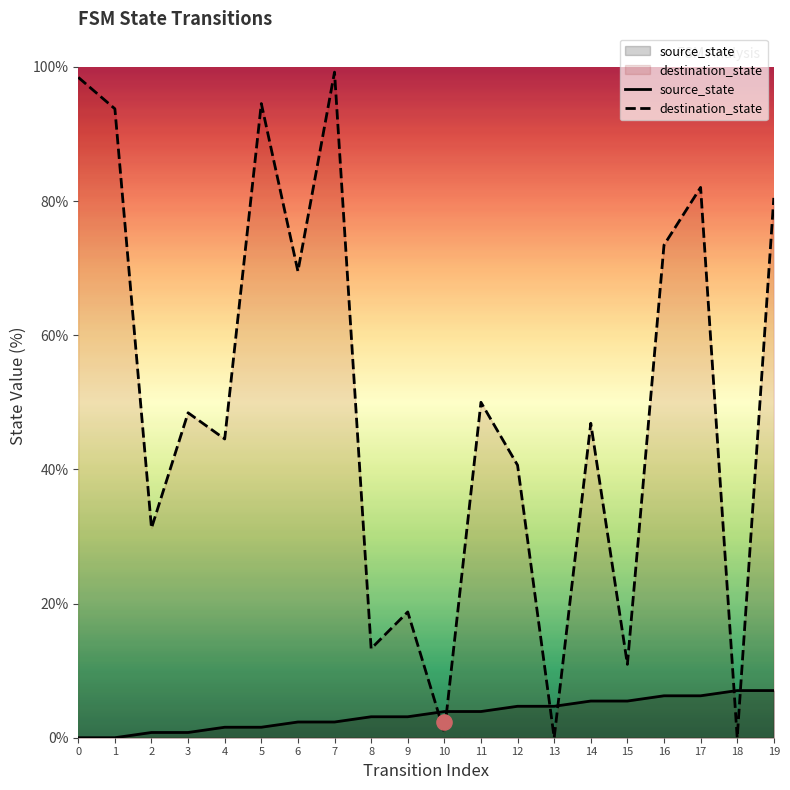

What are all the series names shown in the legend?

source_state, destination_state